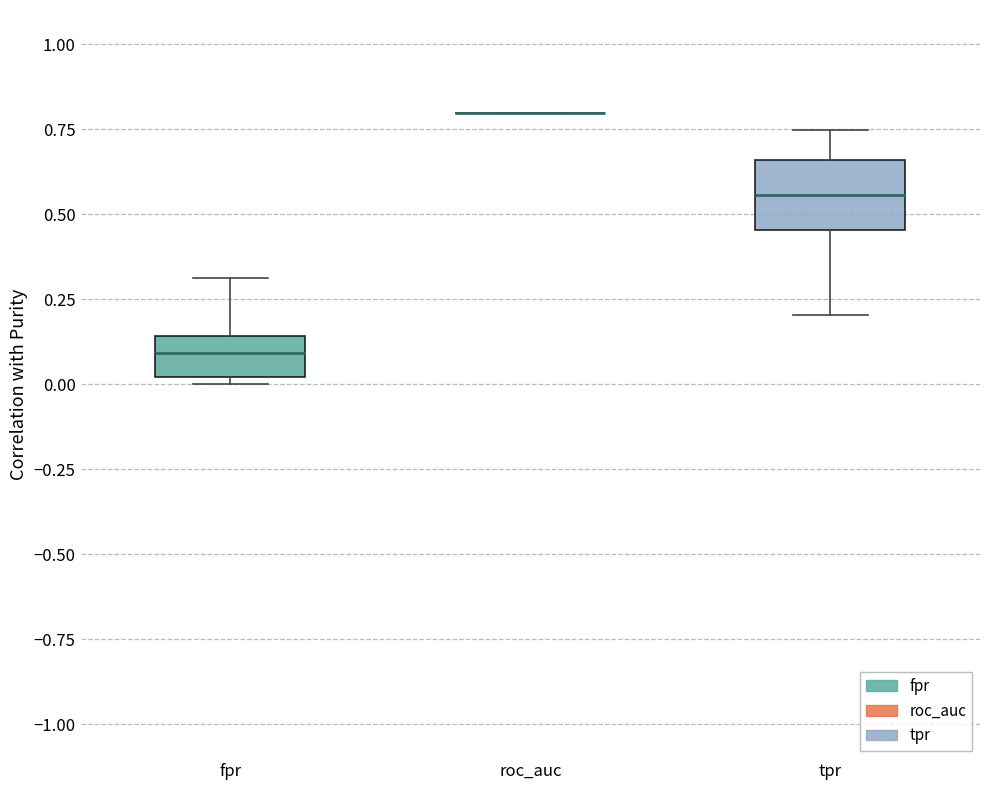

Which box is the tallest, from its lower edge to its upper edge?

tpr